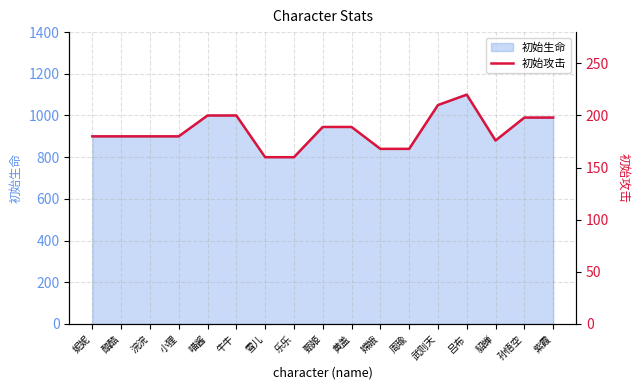

The chart shows a value of 168 at 嫦娥. True or false?

True